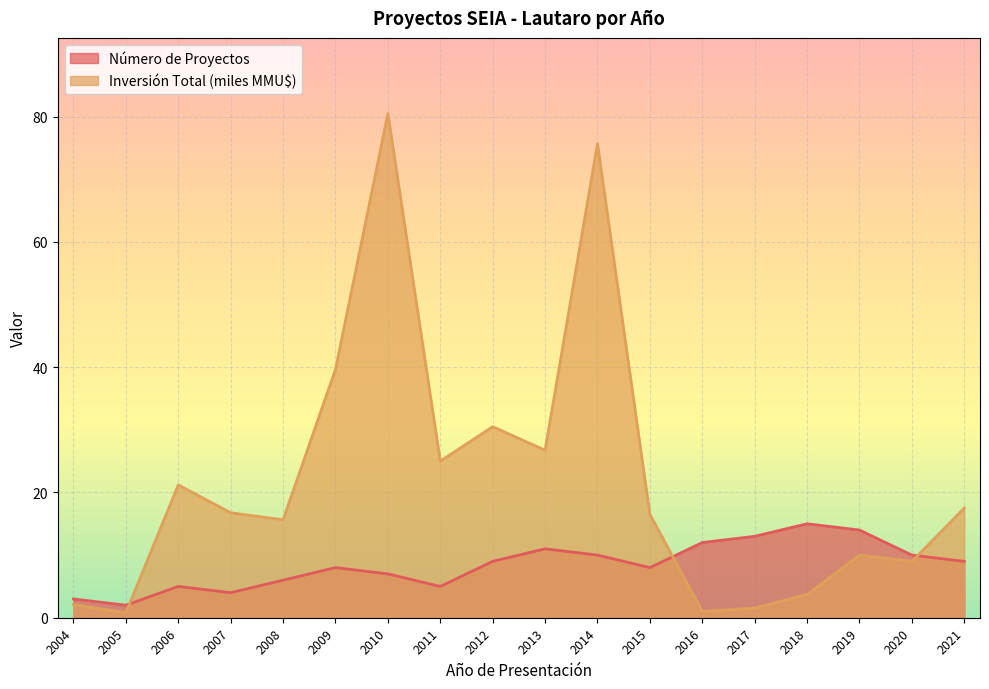

What is the maximum value shown in the chart?

80.5